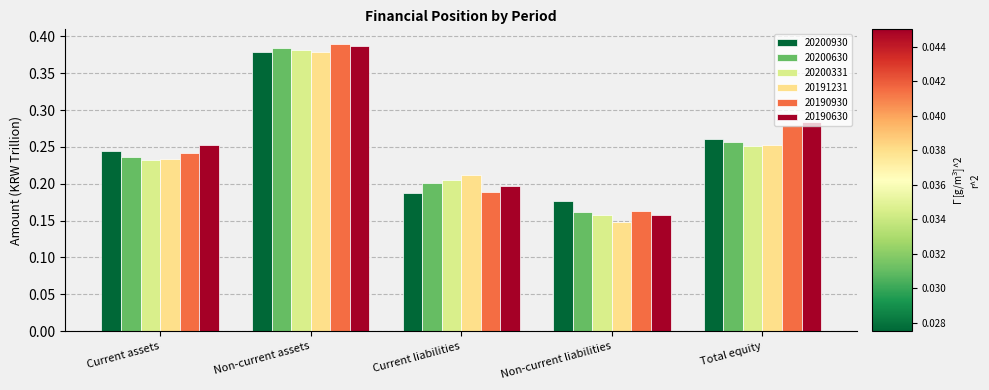

List the series in order of their peak value, highest first.

20190930, 20190630, 20200630, 20200331, 20191231, 20200930